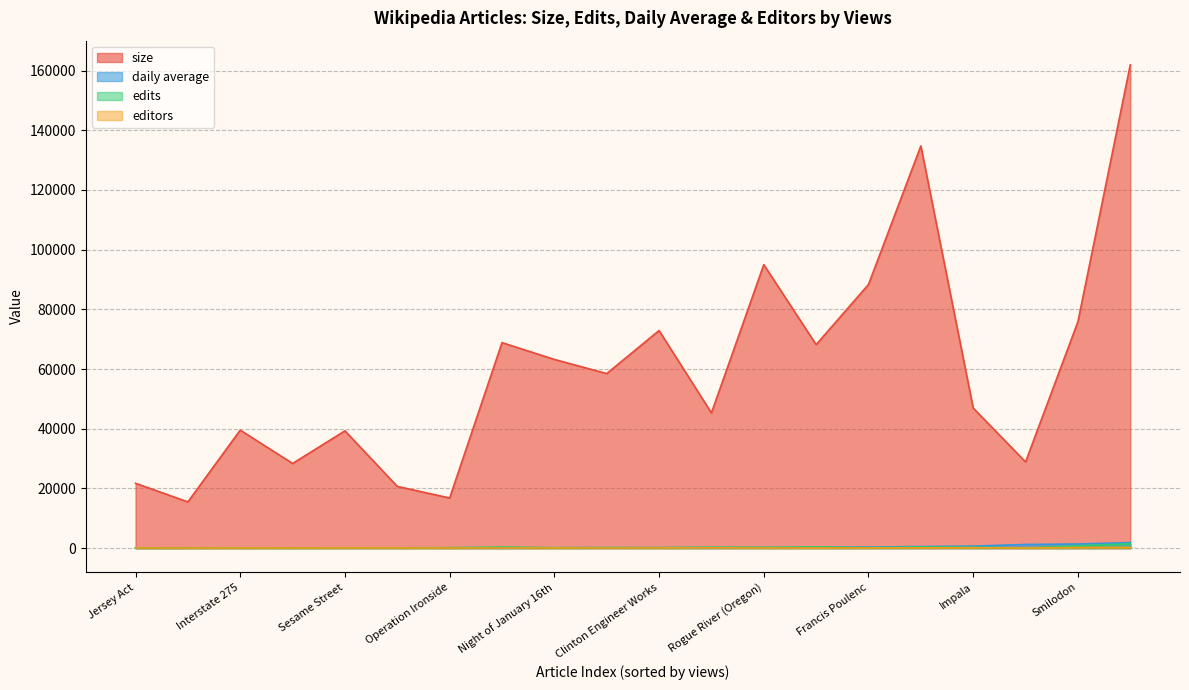

True or false: editors and daily average intersect in this chart.

False